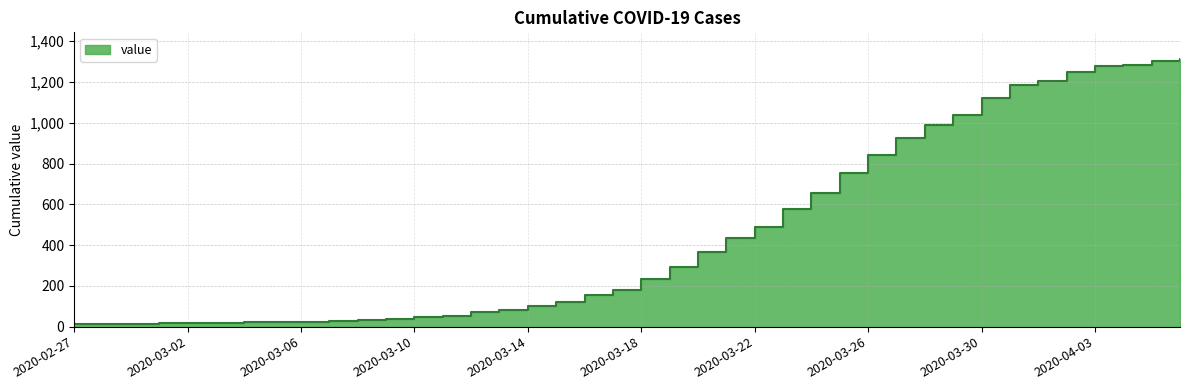

How many points are higher than both their immediate neighbors (excluding endpoints)?

1